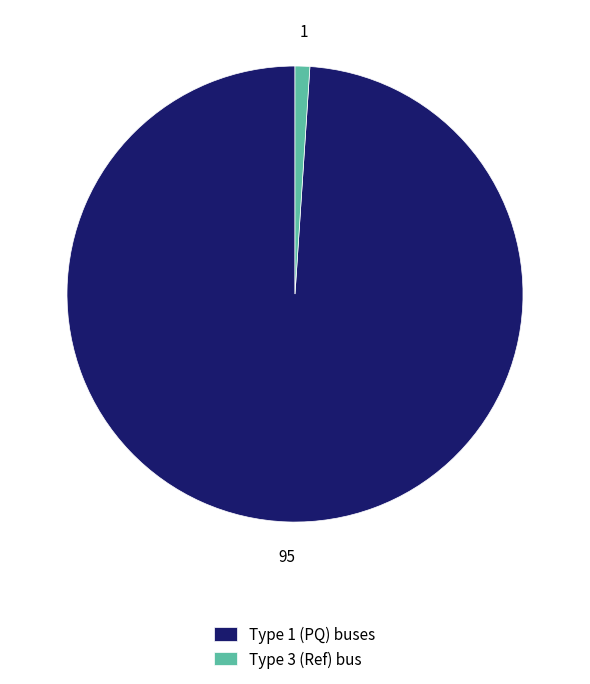

The Type 1 (PQ) buses slice represents 99% of the pie. True or false?

True